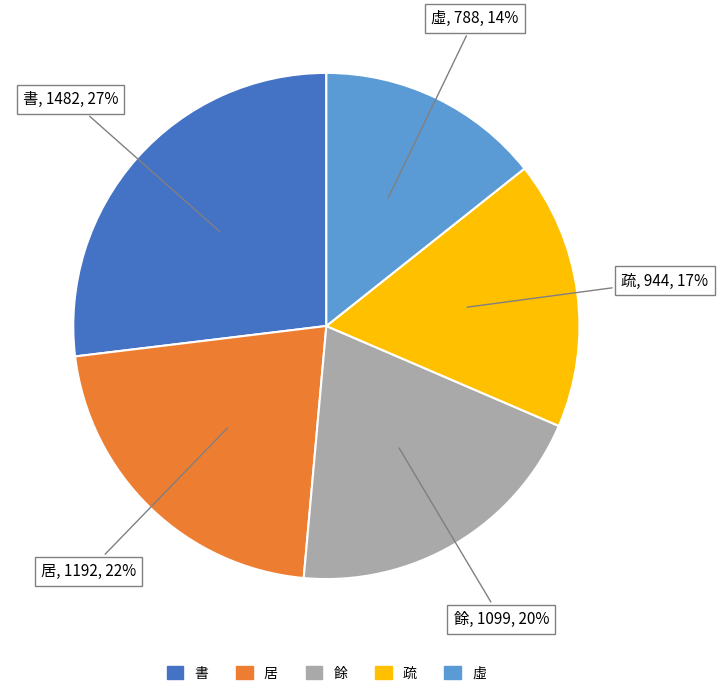

Combined, do 虛 and 餘 account for over 50%?

No